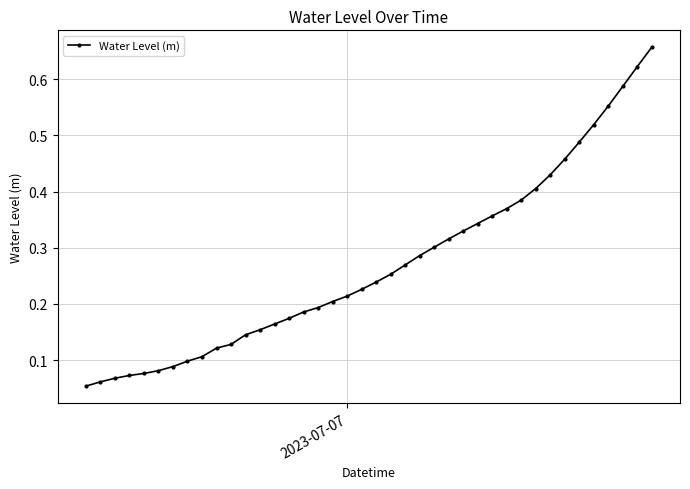

Count the number of categories in the chart.

40